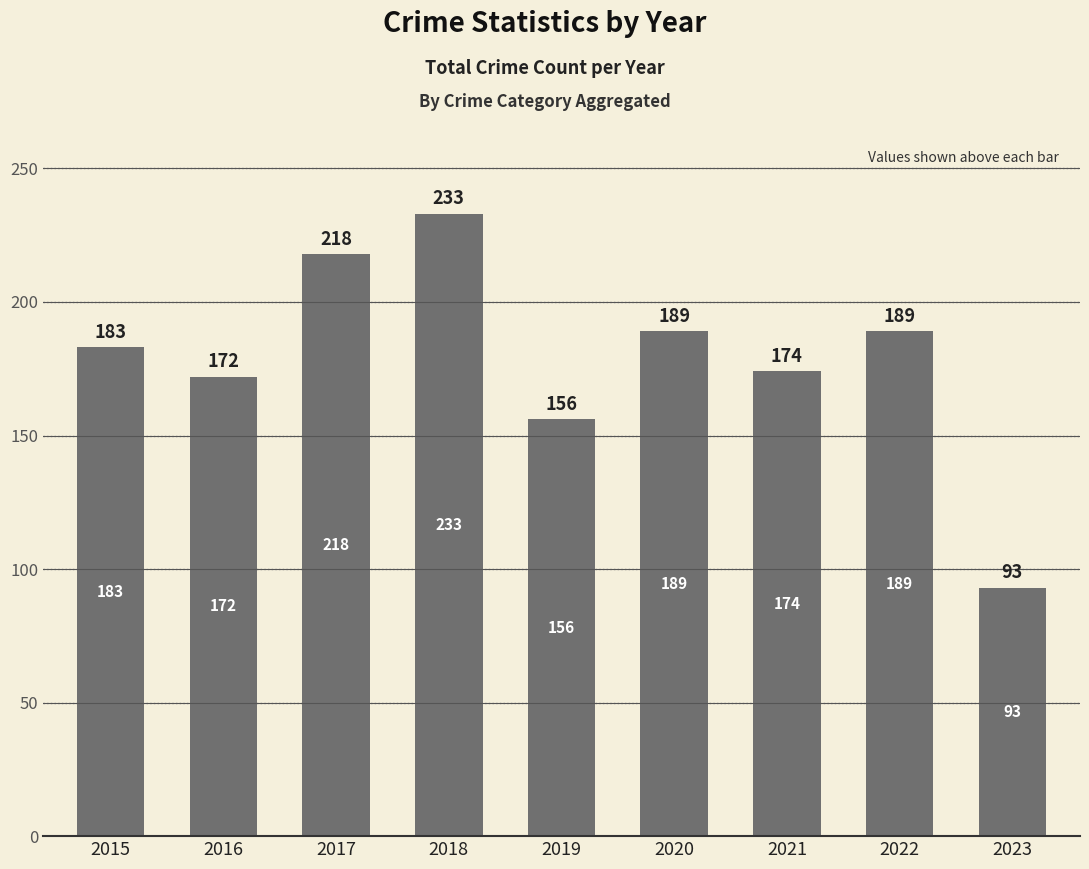

What is the value of the 2nd bar from the left?

172